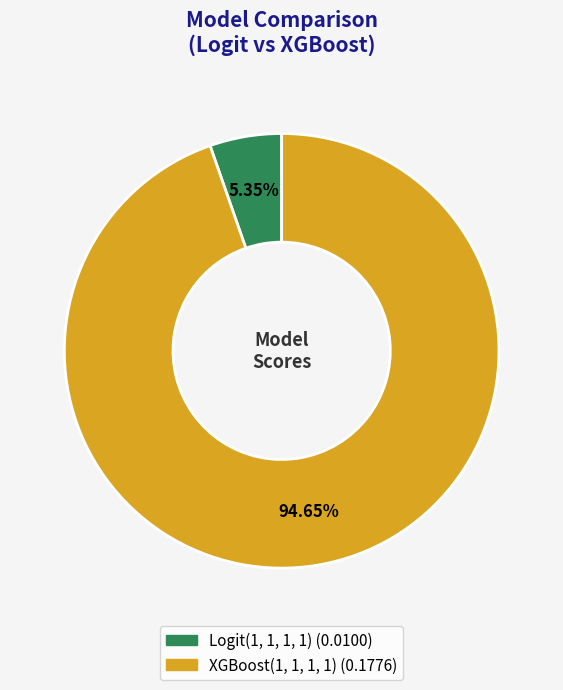

Which has a higher value, Logit(1, 1, 1, 1) or XGBoost(1, 1, 1, 1)?

XGBoost(1, 1, 1, 1)